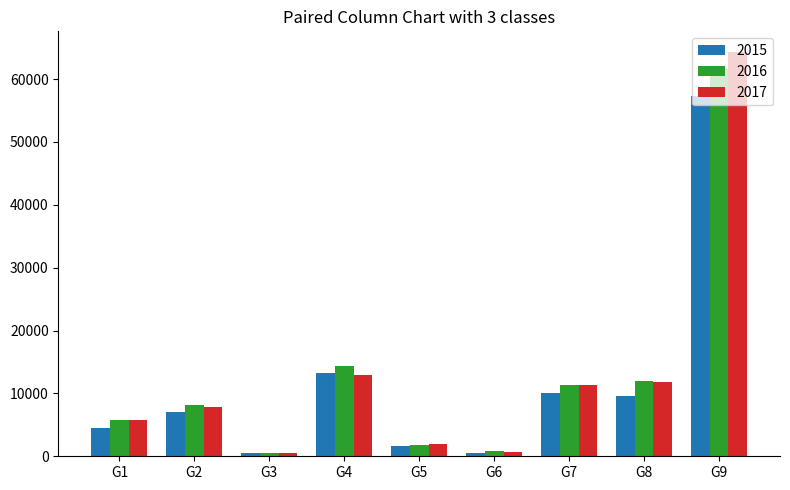

How many data points in 2015 are less than 7019?

4